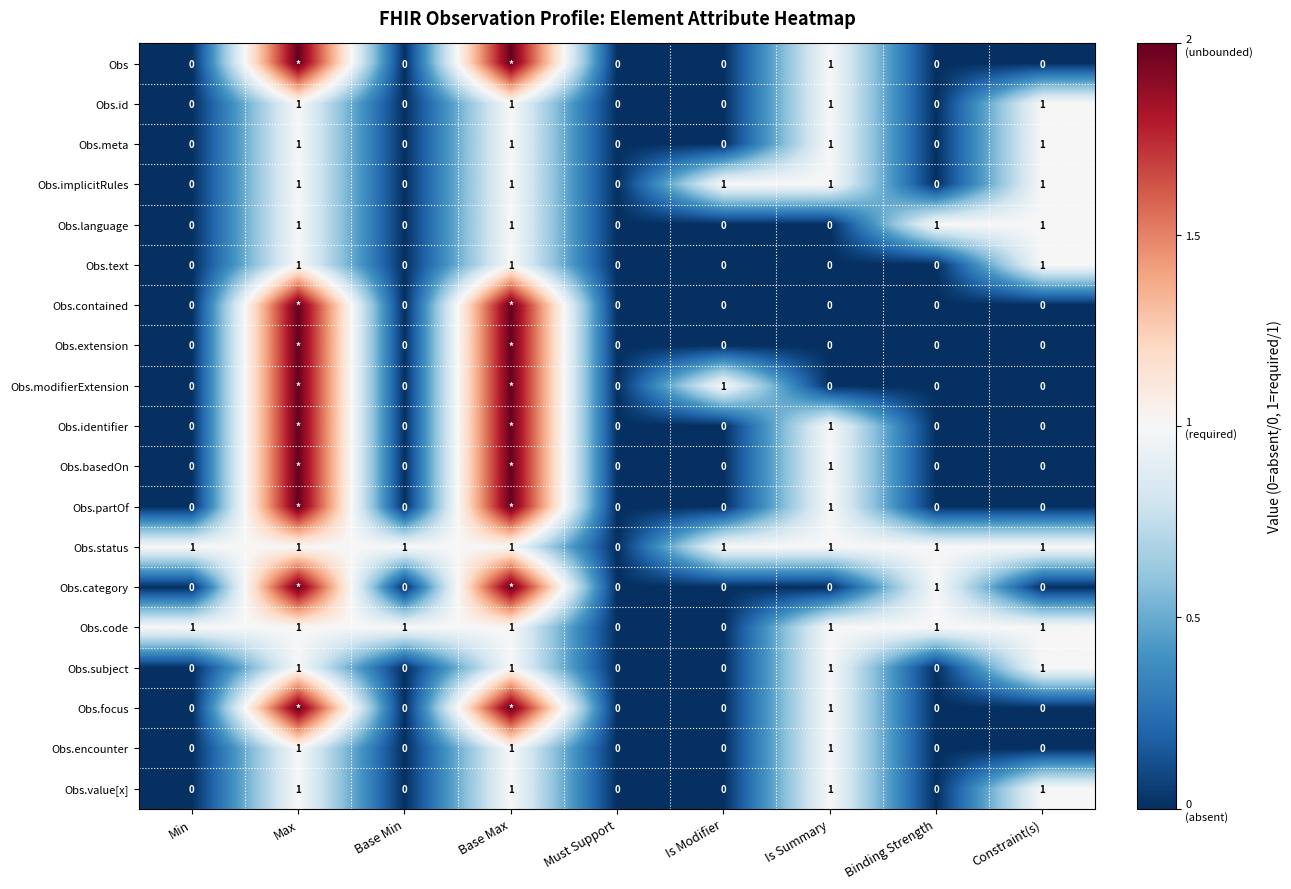

True or false: Obs.meta has a value of 0 at Constraint(s).

False